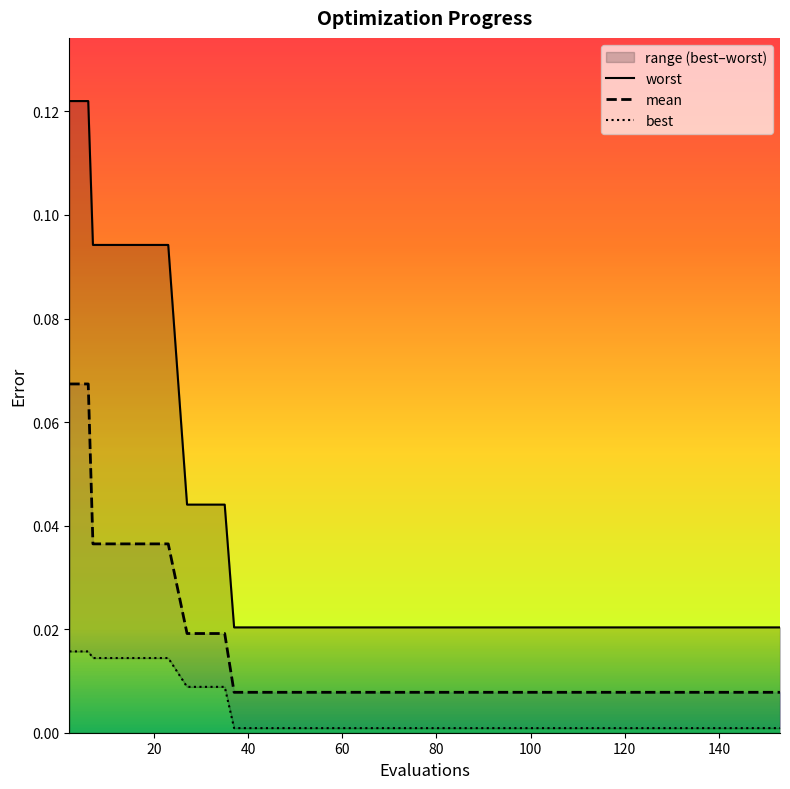

What is the value of the worst point at the 21st from the left?

0.1